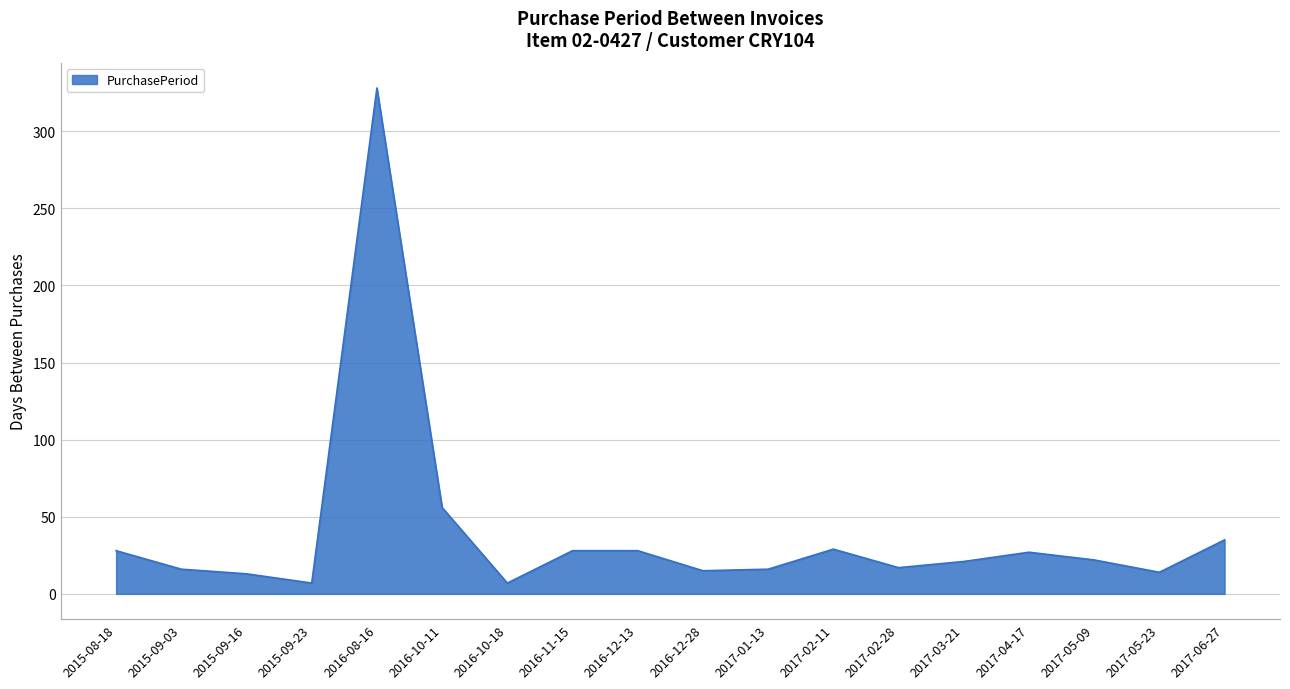

Where is the data nearest to the value 167?

2016-10-11